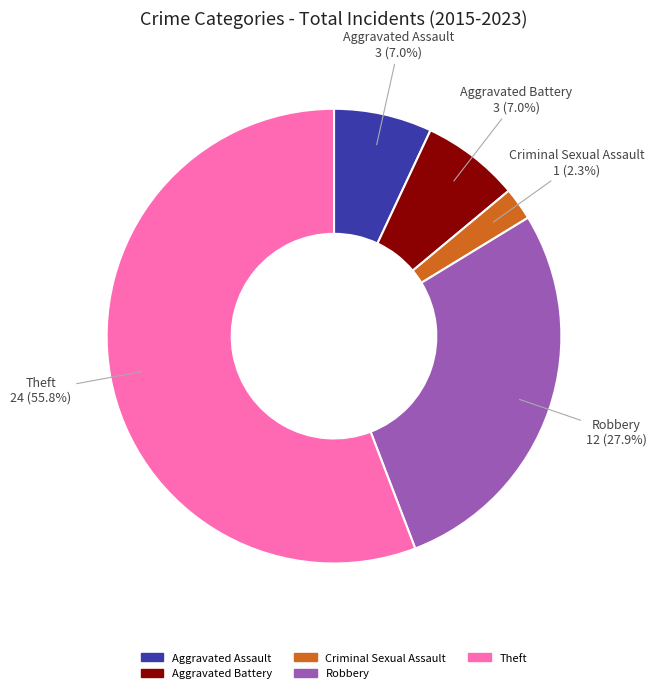

To the nearest percent, what portion does Aggravated Assault represent?

7%